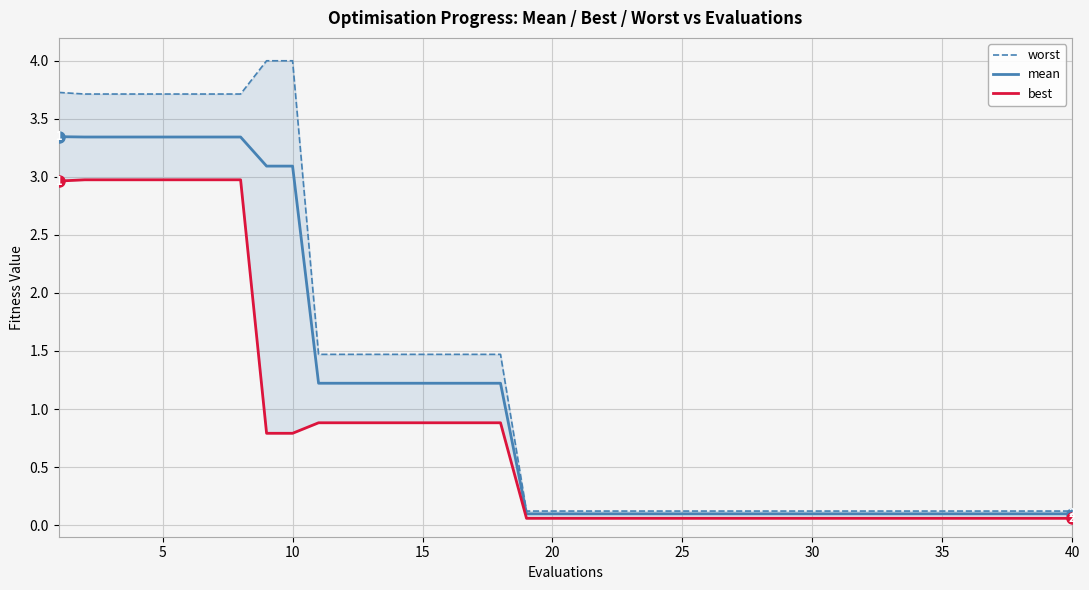

True or false: mean and best cross at least once.

False